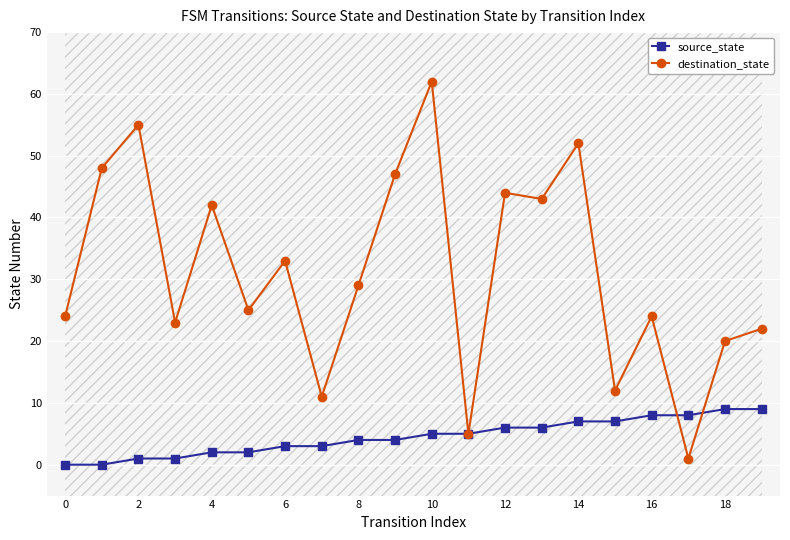

List the series in order of their overall mean, highest first.

destination_state, source_state